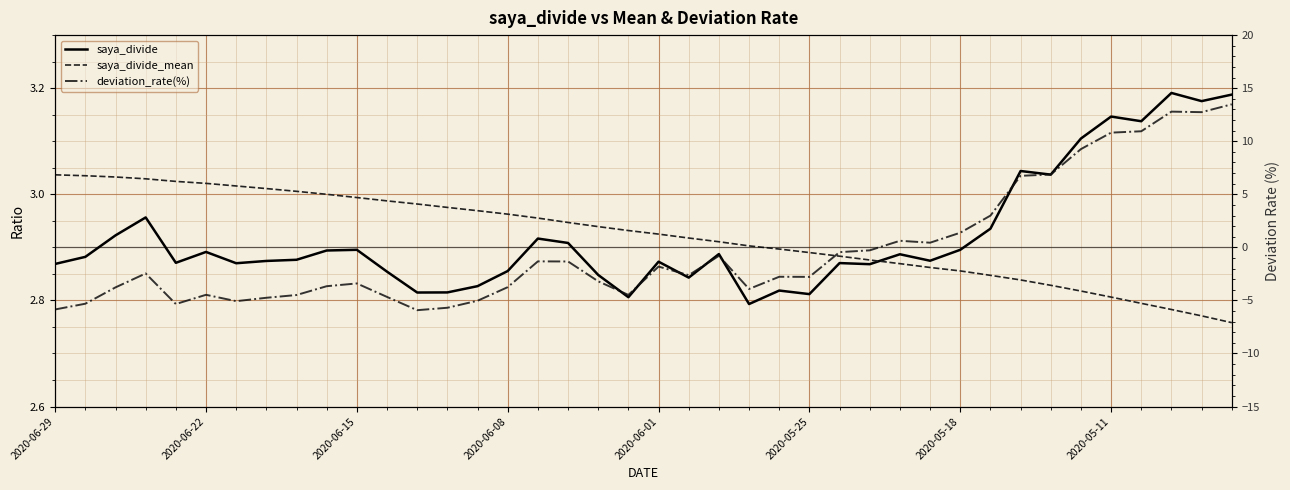

Reading left to right, list all the values displayed in this chart.

saya_divide: 2.9	2.9	2.9	3.0	2.9	2.9	2.9	2.9	2.9	2.9	2.9	2.9	2.8	2.8	2.8	2.9	2.9	2.9	2.8	2.8	2.9	2.8	2.9	2.8	2.8	2.8	2.9	2.9	2.9	2.9	2.9	2.9	3.0	3.0	3.1	3.1	3.1	3.2	3.2	3.2
saya_divide_mean: 3.0	3.0	3.0	3.0	3.0	3.0	3.0	3.0	3.0	3.0	3.0	3.0	3.0	3.0	3.0	3.0	3.0	2.9	2.9	2.9	2.9	2.9	2.9	2.9	2.9	2.9	2.9	2.9	2.9	2.9	2.9	2.8	2.8	2.8	2.8	2.8	2.8	2.8	2.8	2.8
deviation_rate(%): -5.8	-5.3	-3.8	-2.5	-5.3	-4.5	-5.1	-4.8	-4.5	-3.7	-3.4	-4.7	-5.9	-5.7	-5.0	-3.8	-1.3	-1.3	-3.2	-4.5	-1.8	-2.6	-0.8	-3.9	-2.8	-2.8	-0.5	-0.3	0.6	0.4	1.4	3.0	6.7	6.9	9.3	10.8	10.9	12.8	12.7	13.5